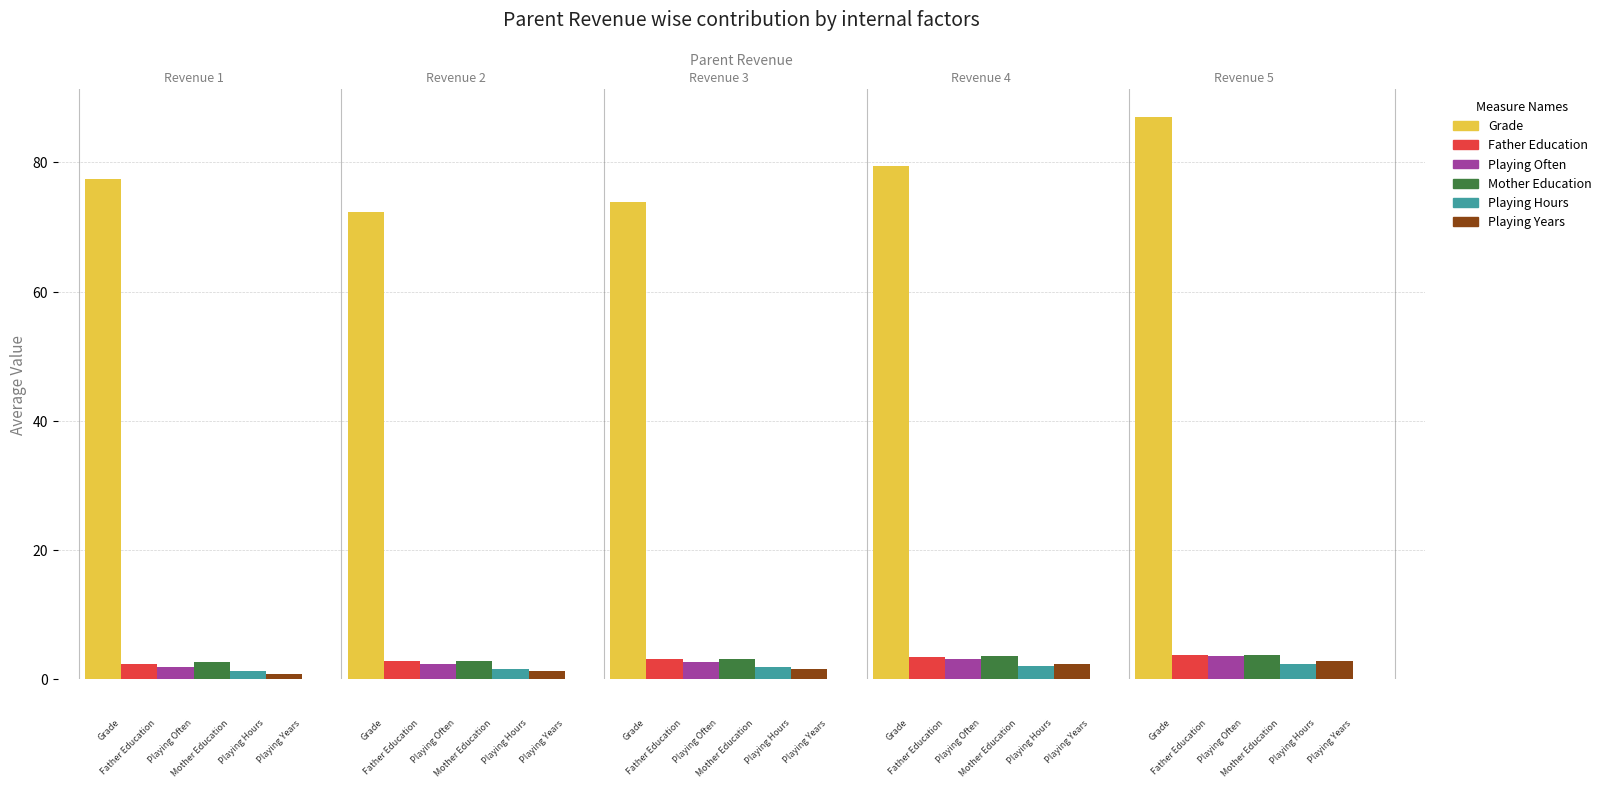

List the series in order of their peak value, highest first.

Grade, Father Education, Mother Education, Playing Often, Playing Years, Playing Hours